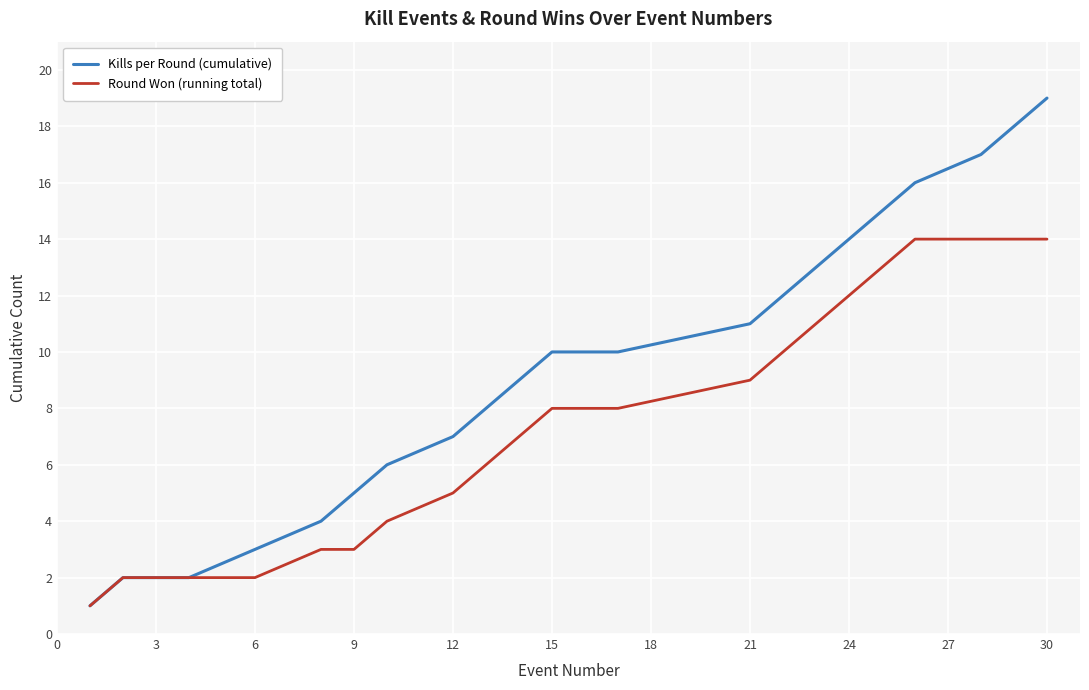

Reading left to right, list all the values displayed in this chart.

Kills per Round (cumulative): 1	2	2	3	4	5	6	7	8	9	10	10	11	12	13	14	15	16	17	18	19
Round Won (running total): 1	2	2	2	3	3	4	5	6	7	8	8	9	10	11	12	13	14	14	14	14